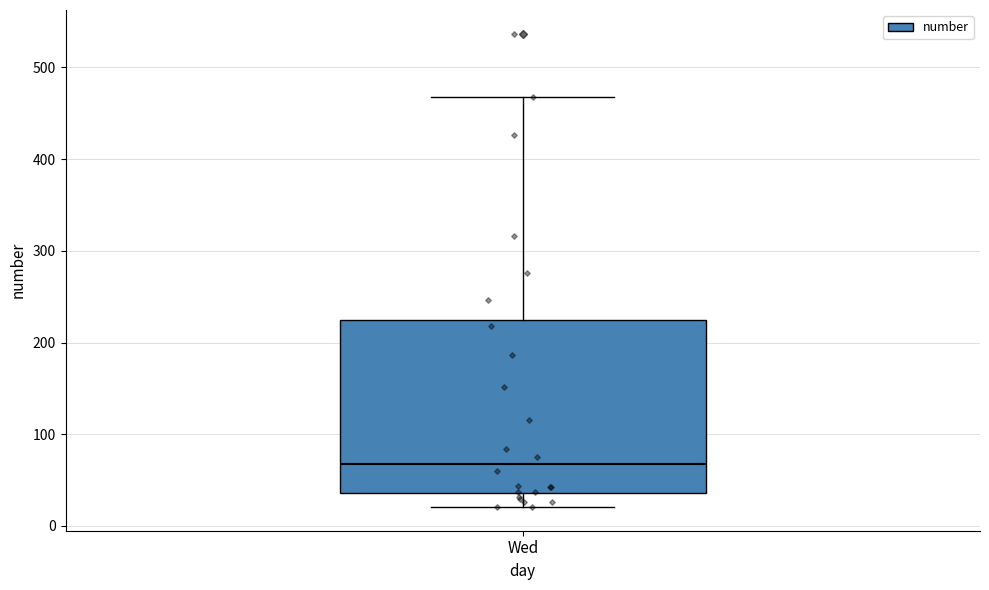

Where is the lower edge of the box for Wed on the y-axis? The values are not printed on the chart, so give them approximately, as read against the axis.

40